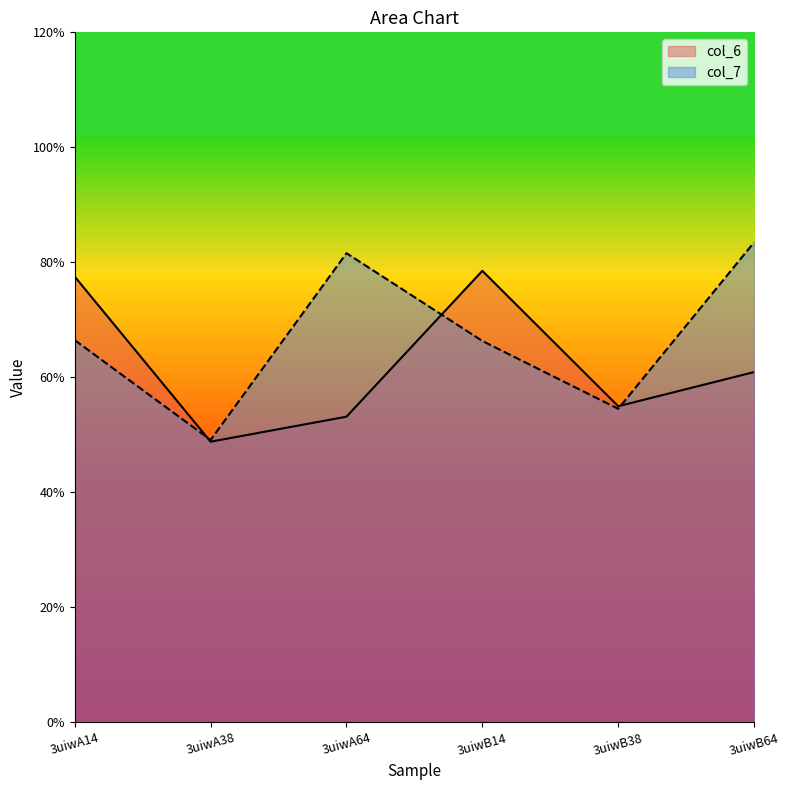

How many data points in col_7 are less than 6?

2